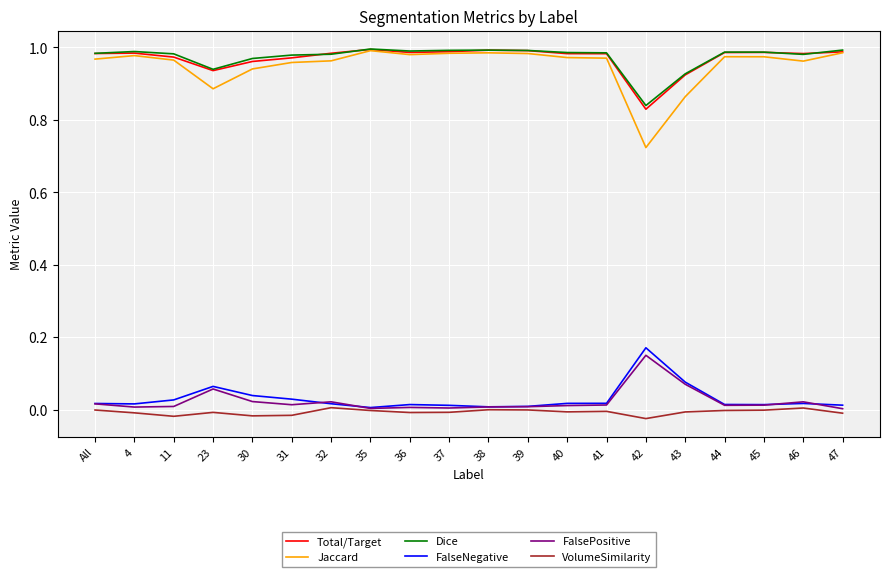

Is it true that Jaccard equals 1.7 at 11?

False